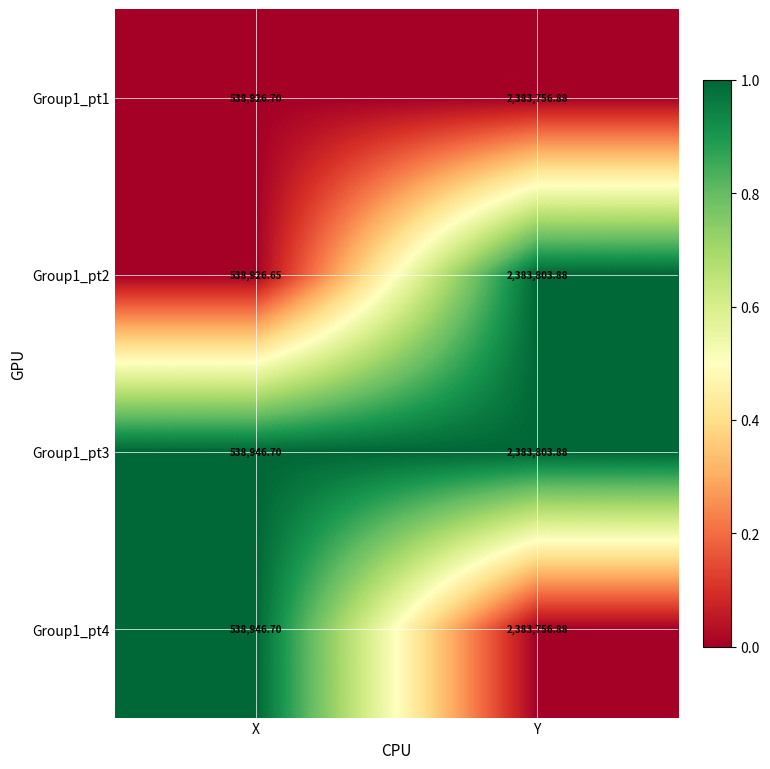

Which series has the largest range (max minus min)?

Group1_pt2